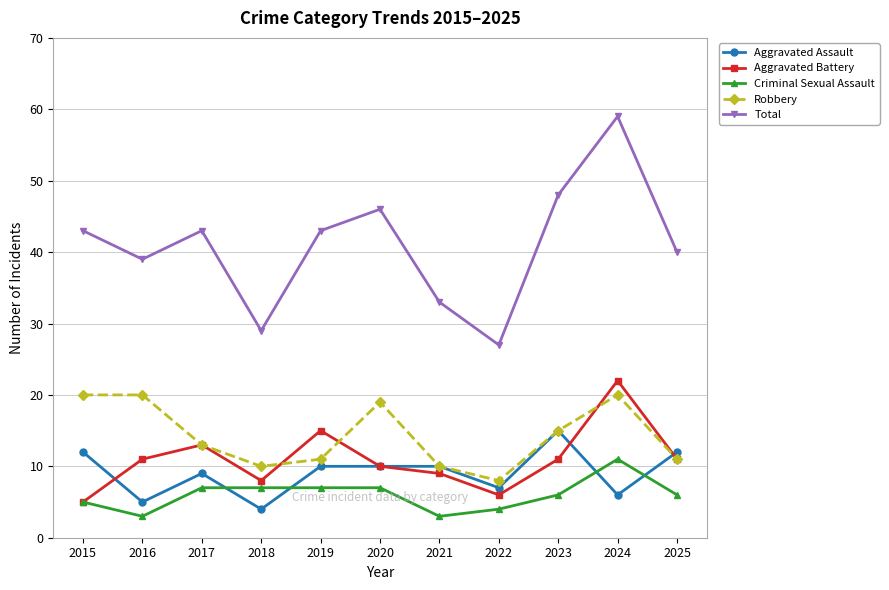

What is the value of the Total point at the 4th from the left?

29